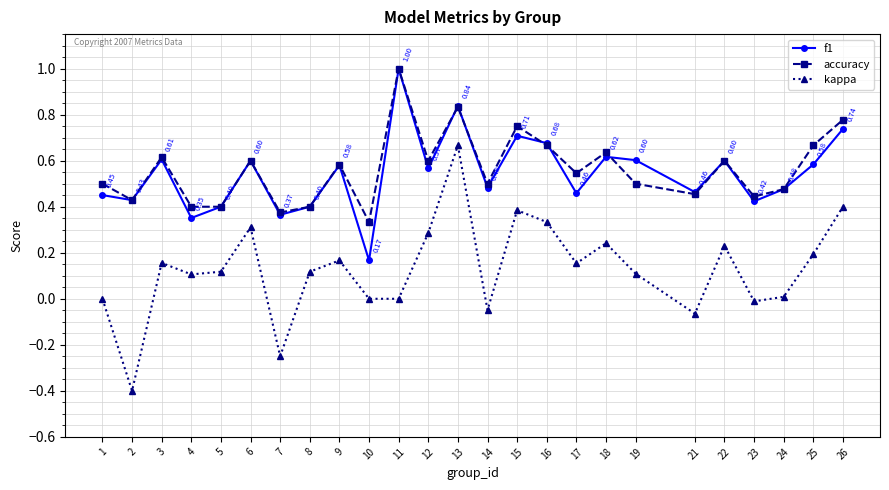

Which series has the widest spread of values?

kappa